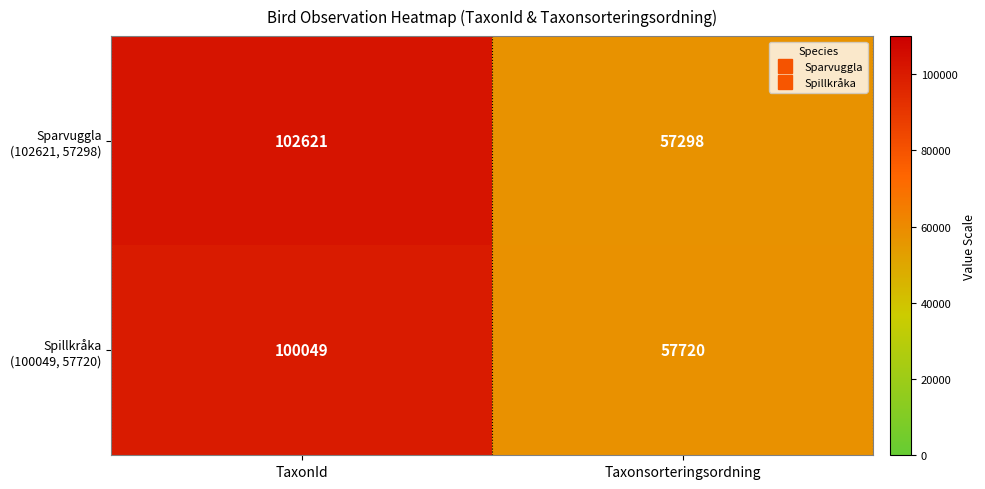

What is the difference between the highest and lowest values at Taxonsorteringsordning?

422